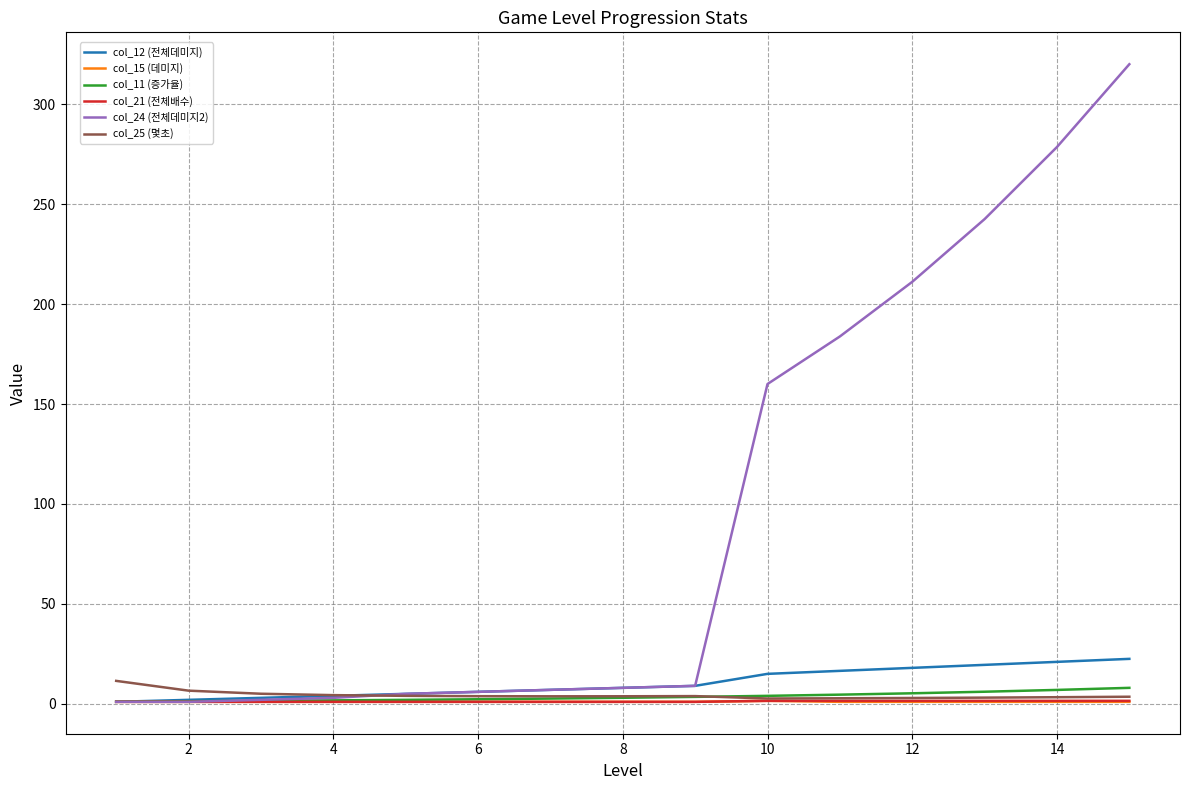

Which series has the largest total across all categories?

col_24 (전체데미지2)